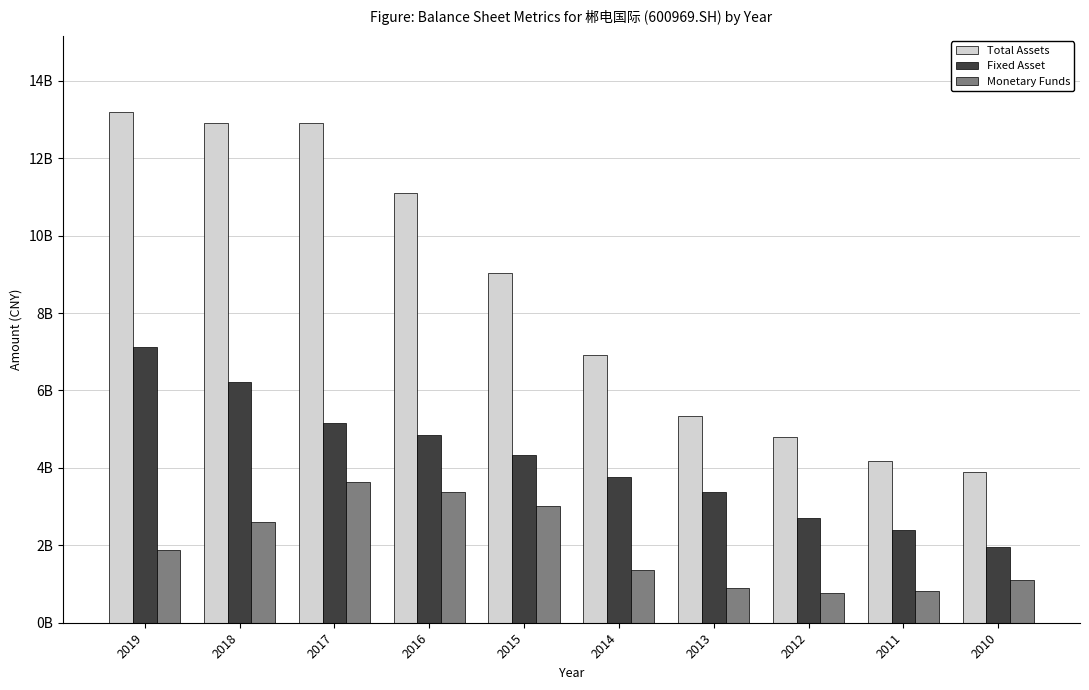

Reading right to left, transcribe all the data shown in this chart.

Total Assets: 2010=3901486675.9	2011=4179123424.1	2012=4787907466.7	2013=5345235753.9	2014=6921335842.0	2015=9029666220.0	2016=11101016097.2	2017=12905540542.7	2018=12916296120.6	2019=13182250217.5
Fixed Asset: 2010=1957882462.7	2011=2389436680.7	2012=2716369672.6	2013=3383531185.5	2014=3770364016.7	2015=4345192083.9	2016=4857832230.1	2017=5165784665.1	2018=6209151413.1	2019=7131149261.4
Monetary Funds: 2010=1105271285.8	2011=807828669.3	2012=761369854.6	2013=906499203.7	2014=1354530663.2	2015=3006951769.6	2016=3381941316.8	2017=3645712529.1	2018=2600066762.7	2019=1879114304.3